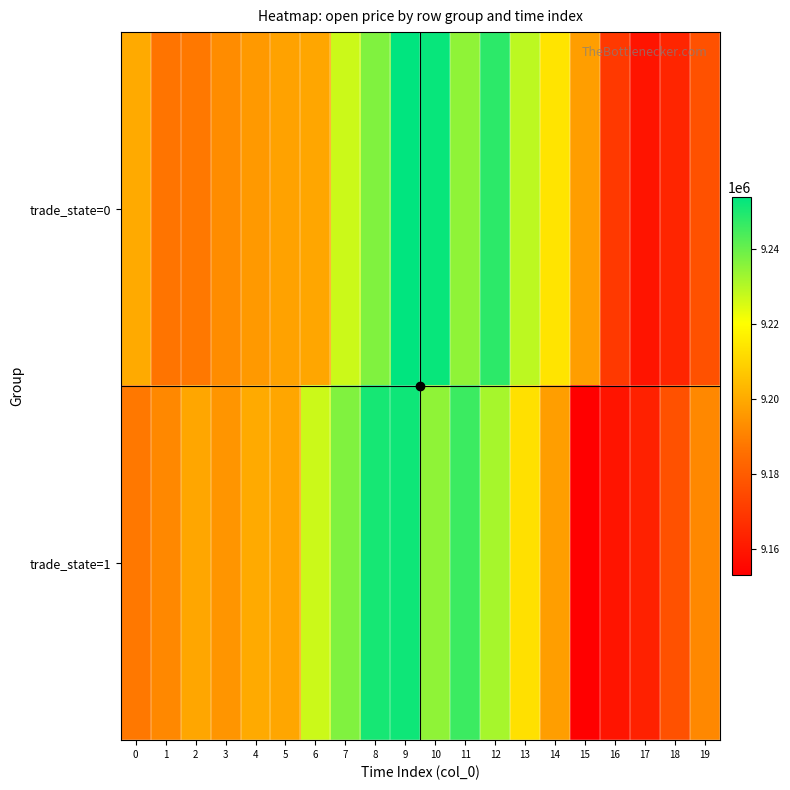

Reading right to left, what are all the values shown in this chart?

trade_state=0: 19=9177000	18=9164000	17=9159000	16=9170000	15=9197000	14=9214000	13=9229000	12=9248000	11=9235000	10=9253000	9=9254000	8=9237000	7=9227000	6=9199000	5=9198000	4=9196000	3=9193000	2=9188000	1=9187000	0=9200000
trade_state=1: 19=9192000	18=9177000	17=9163000	16=9159000	15=9153000	14=9197000	13=9213000	12=9232000	11=9246000	10=9235000	9=9252000	8=9251000	7=9237000	6=9227000	5=9199000	4=9200000	3=9195000	2=9199000	1=9192000	0=9188000